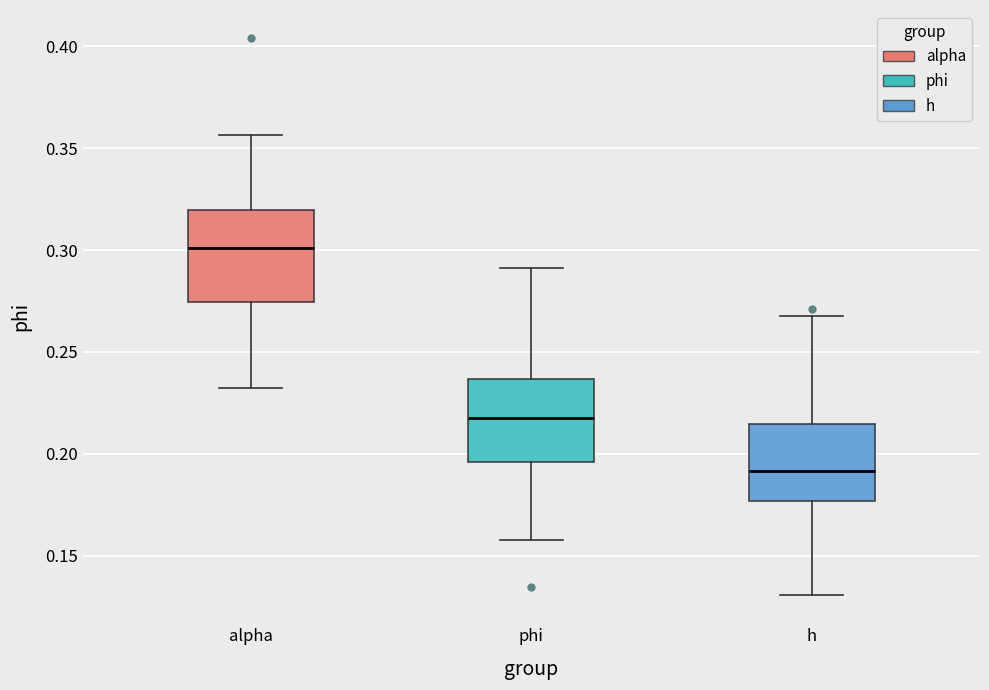

Reading left to right, read every box against the y-axis: the position of its median line, the range the box covers, and the ends of its whiskers. The values are not printed on the chart, so give them approximately, as read against the axis.

alpha: median 0.300, box 0.275 to 0.320, whiskers 0.230 to 0.355
phi: median 0.220, box 0.195 to 0.235, whiskers 0.160 to 0.290
h: median 0.190, box 0.175 to 0.215, whiskers 0.130 to 0.270